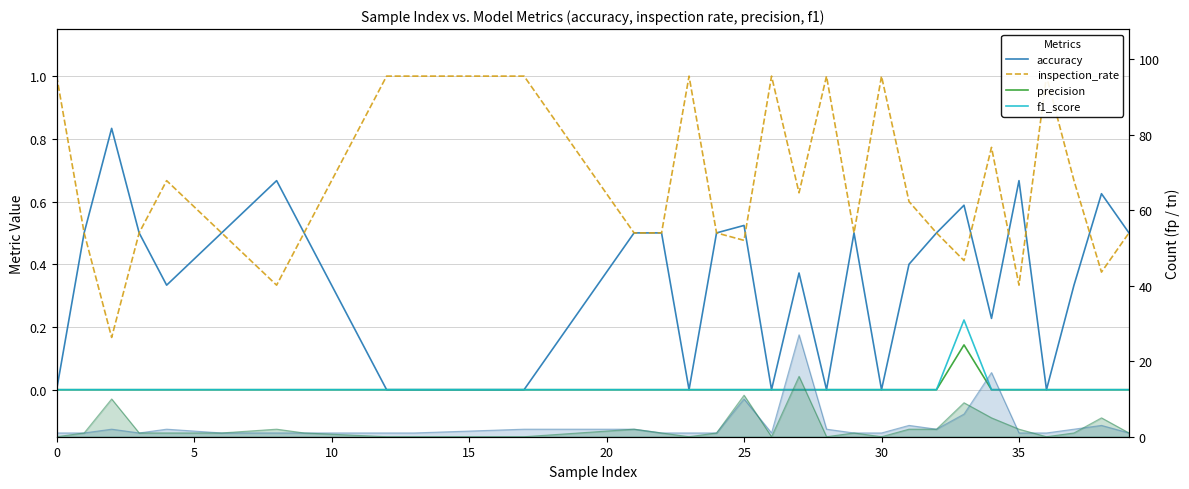

What is the sum of all tn (line) values?

76.0